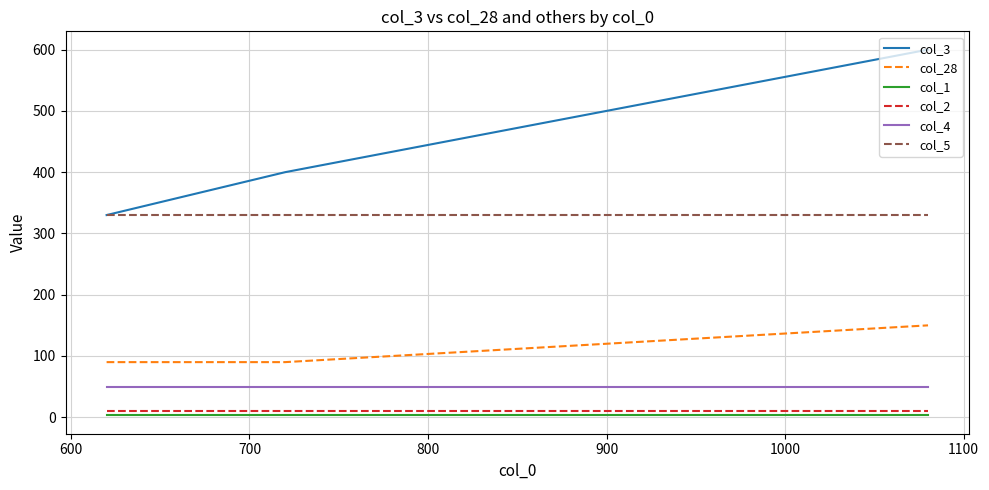

Which series has the largest total across all categories?

col_3